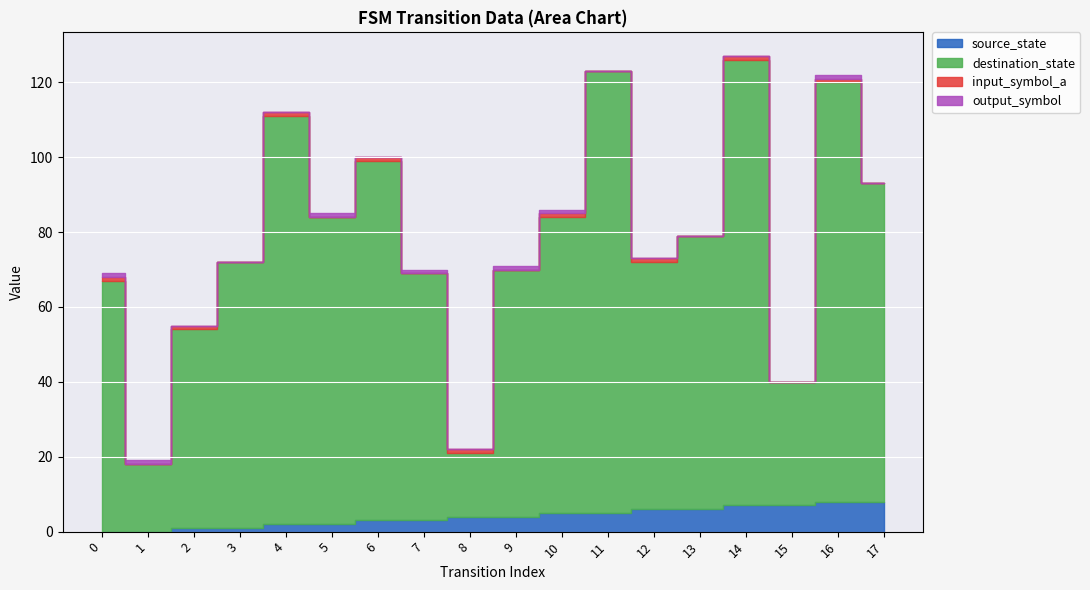

True or false: source_state has a value of 4 at 12.

False